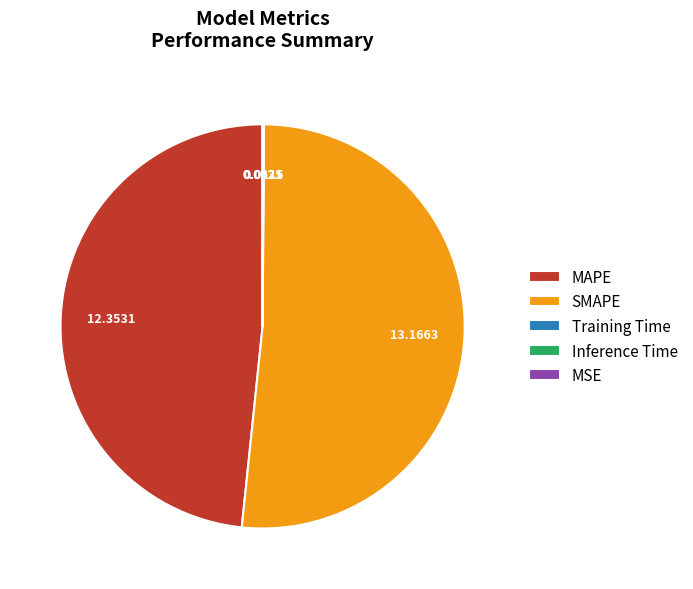

Does SMAPE account for over 50% of the chart?

Yes